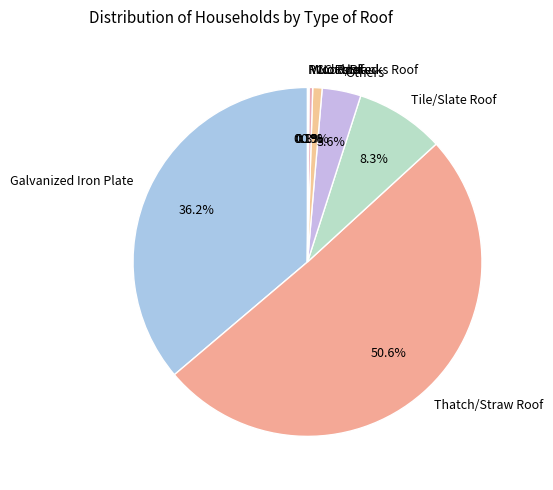

Is it true that Not stated is 11% of the pie?

False